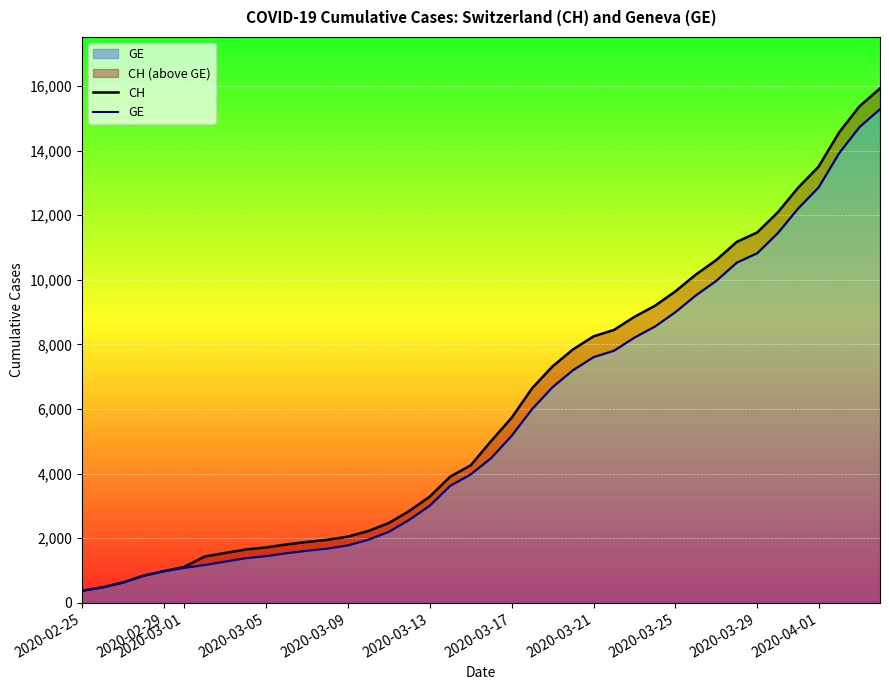

What is the minimum value for CH?

375